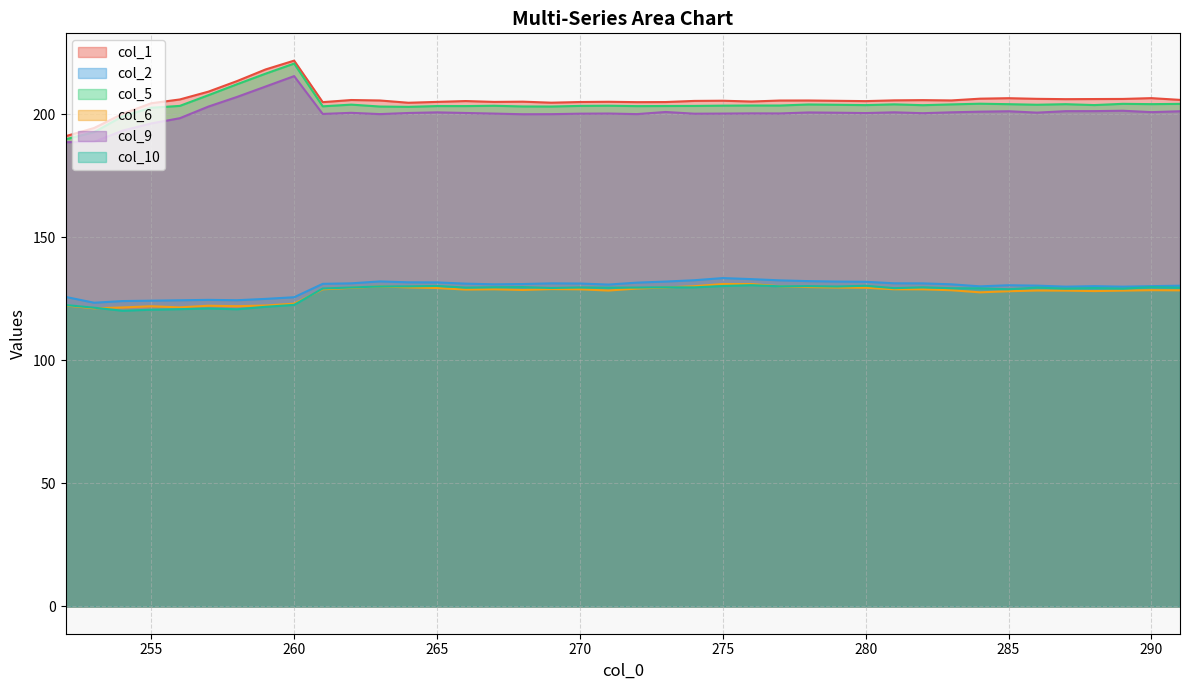

At which category does col_9 reach its first local peak?

260